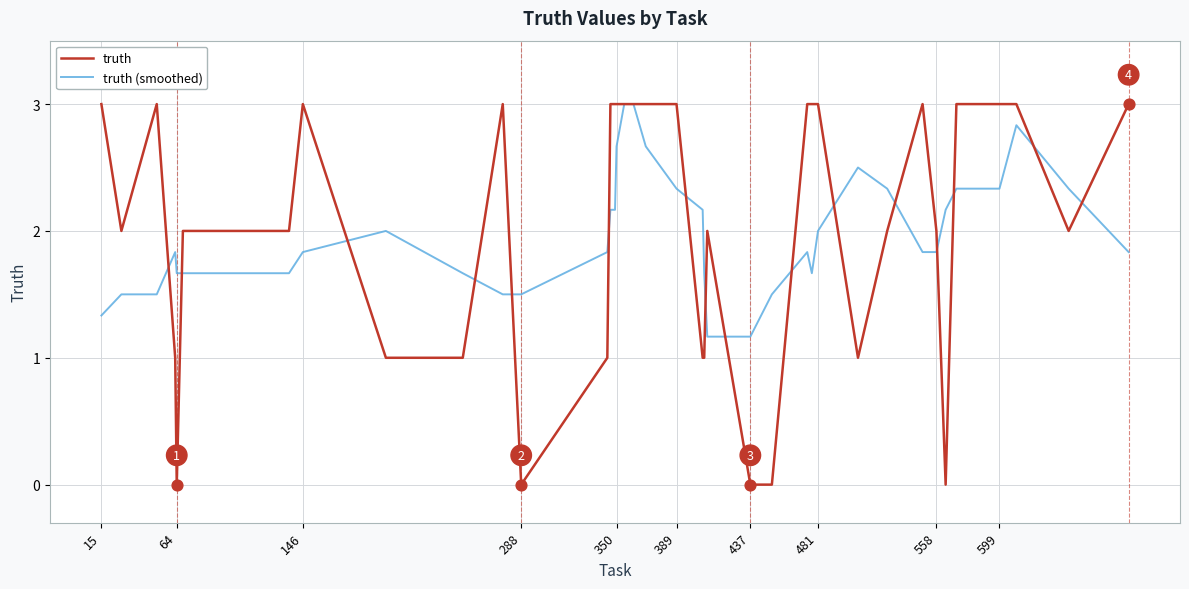

What is the maximum value shown in the chart?

3.0